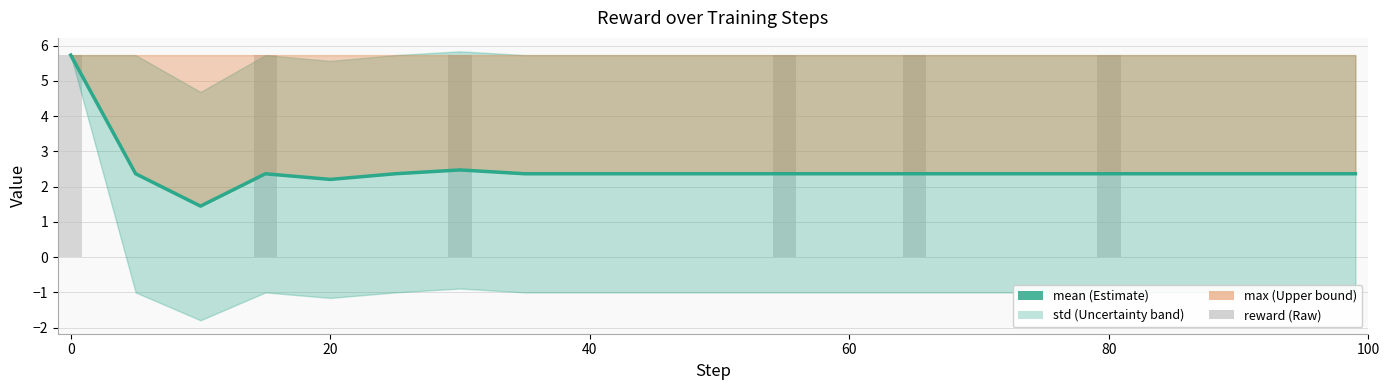

Does the chart contain any negative values?

No